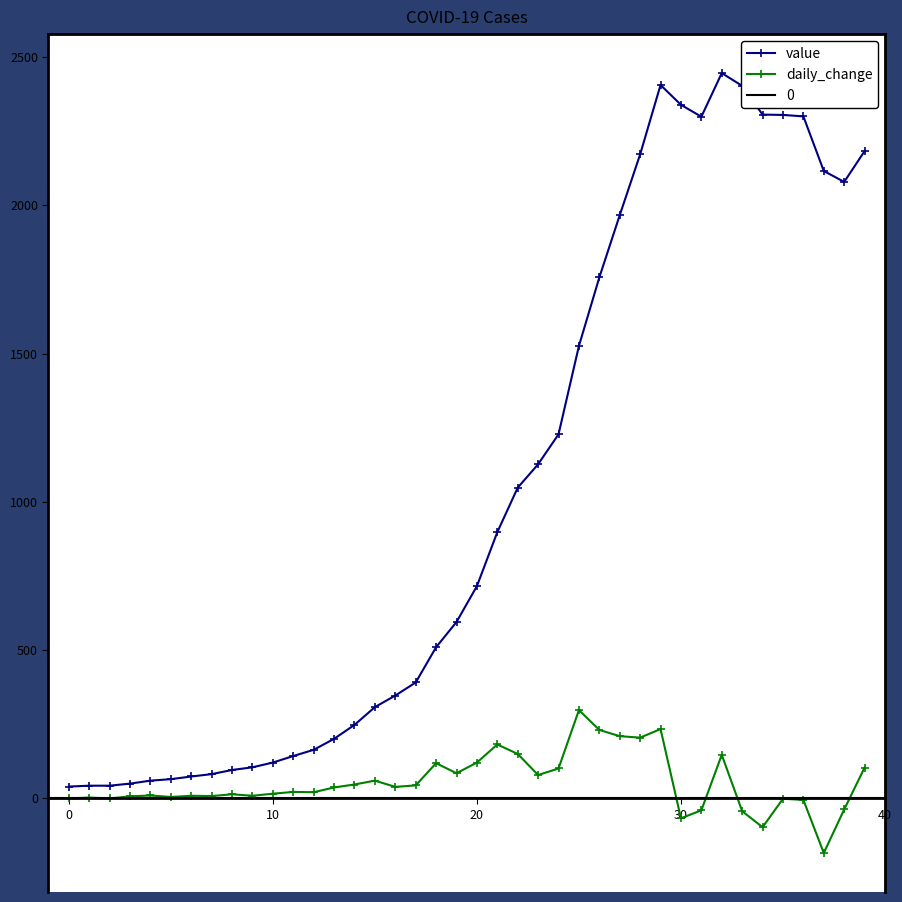

What is the difference between the highest and lowest values at 39?

2079